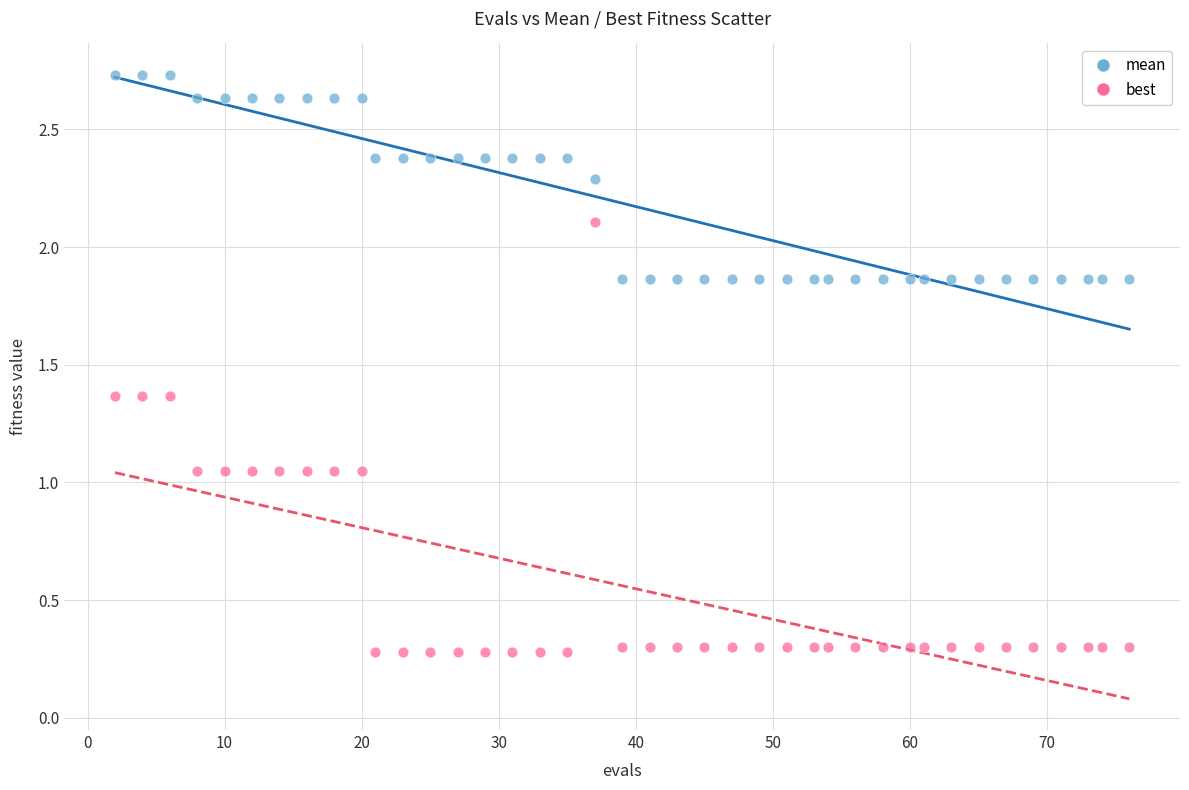

What is the X range (max minus min) for the scatter plot?

74.0